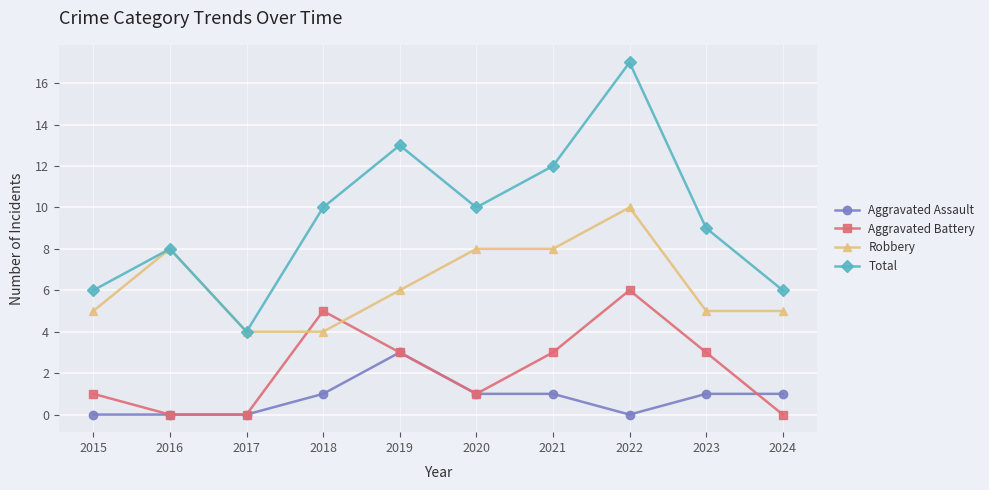

Rank the series by their maximum value, from highest to lowest.

Total, Robbery, Aggravated Battery, Aggravated Assault